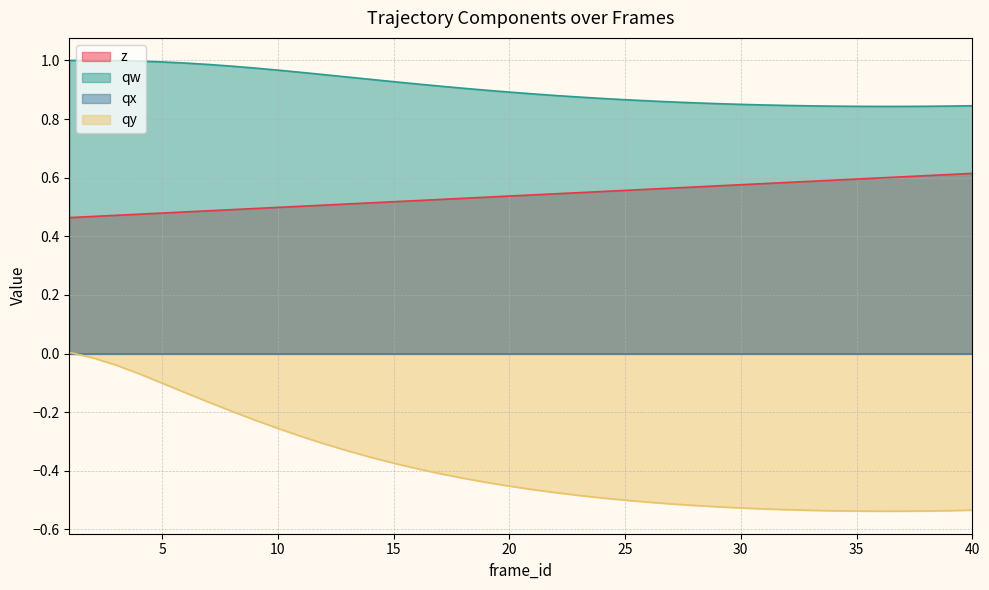

True or false: z has more than 2 interior local peaks.

False